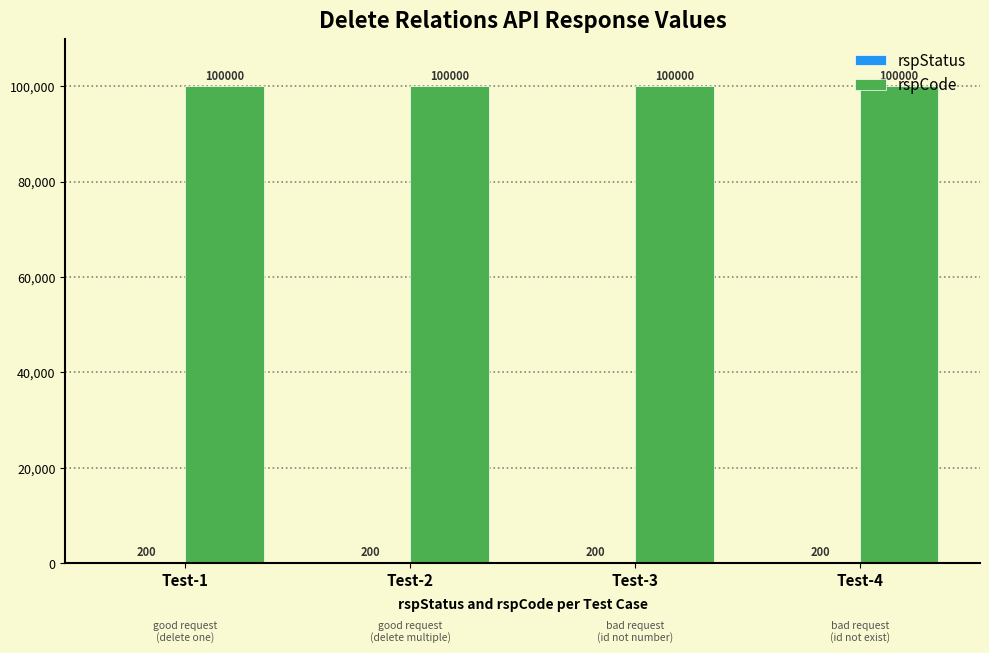

Which series has the largest total across all categories?

rspCode